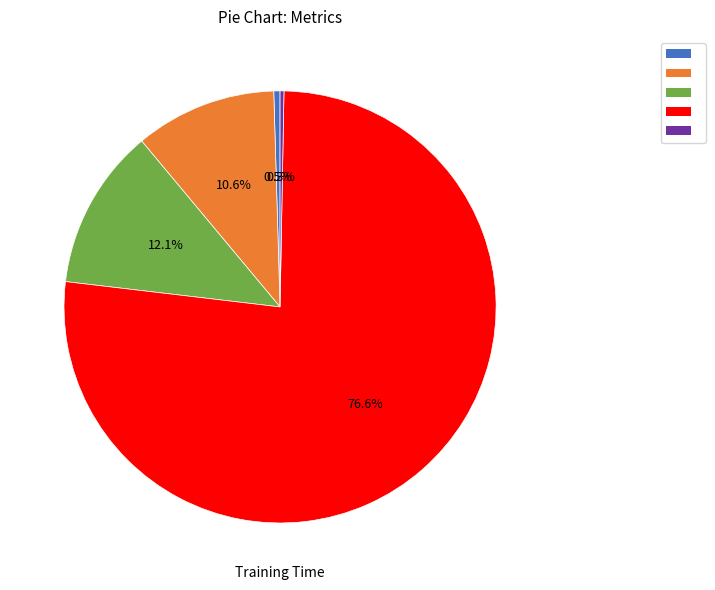

Count the number of slices in the pie.

5